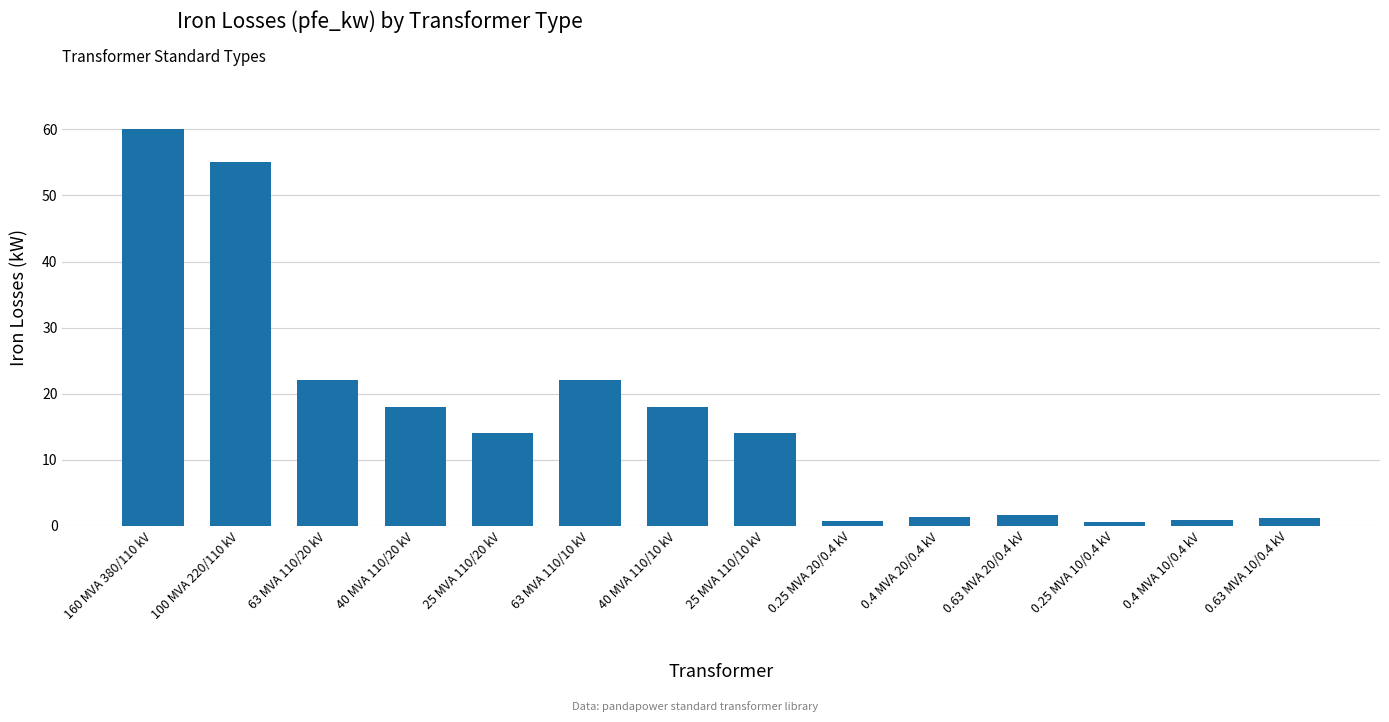

Read the value at 100 MVA 220/110 kV.

55.0